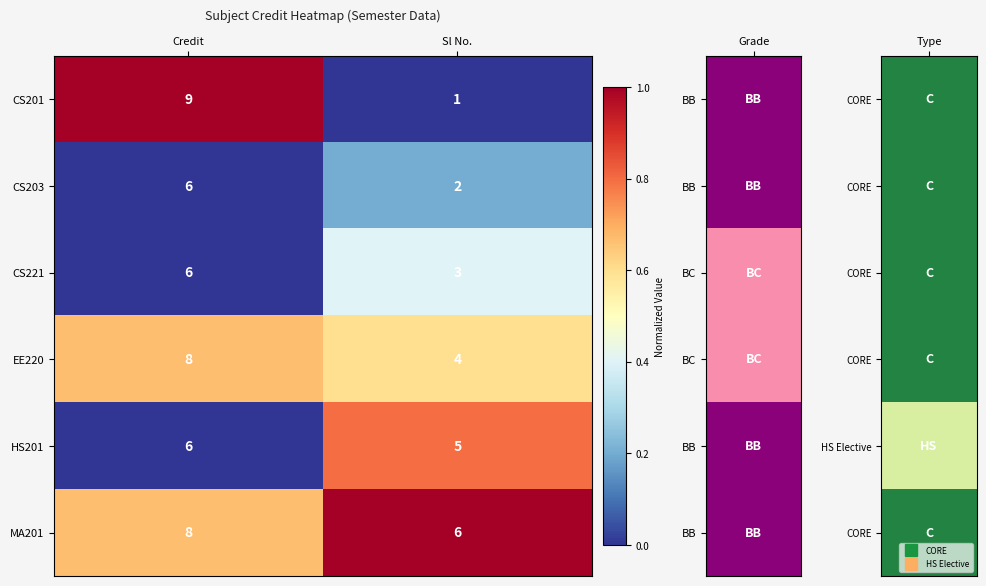

Where is CS221 nearest to the value 4?

Sl No.